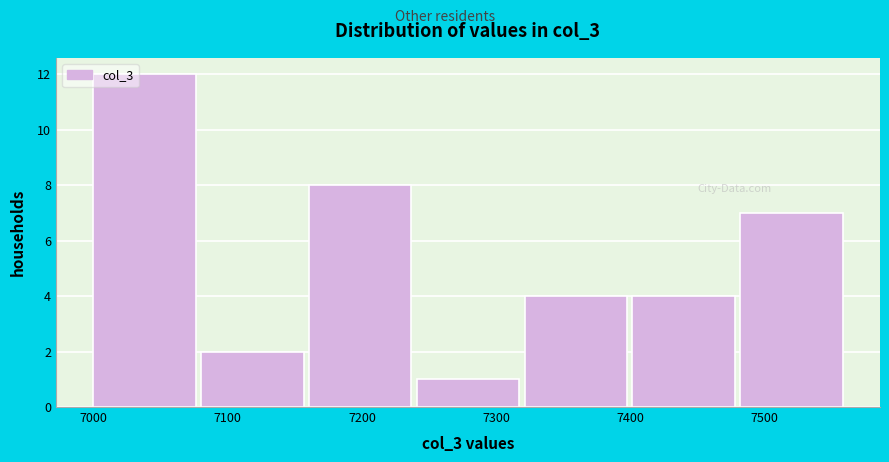

Reading left to right, transcribe this chart: for each bar, give the range it covers on the x-axis and its height. Neither the bar edges nor the heights are printed on the chart, so give them approximately, as read against the axes.

7000 to 7080: 12
7080 to 7160: 2
7160 to 7240: 8
7240 to 7320: 1
7320 to 7400: 4
7400 to 7480: 4
7480 to 7560: 7